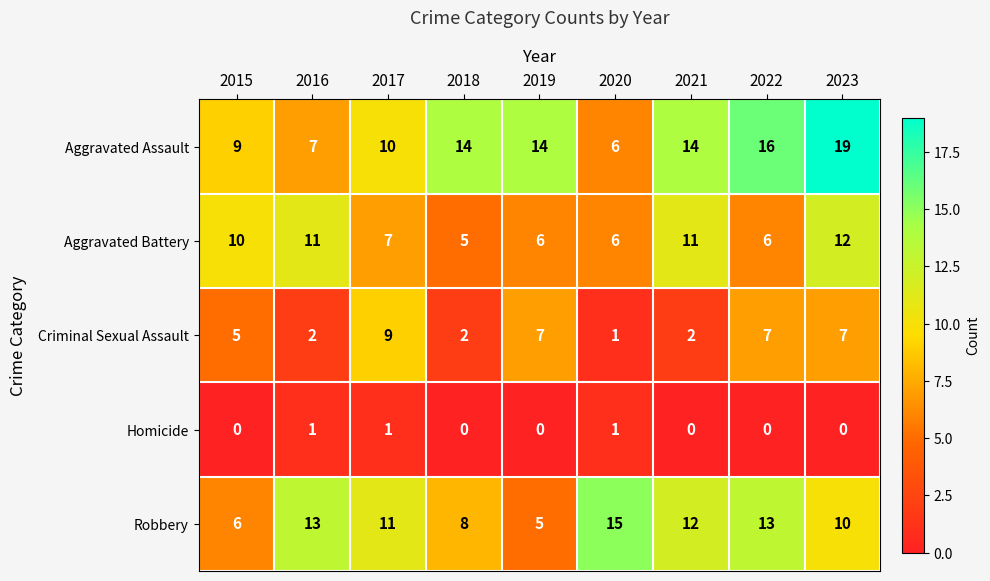

Rank the series by their average value, from highest to lowest.

Aggravated Assault, Robbery, Aggravated Battery, Criminal Sexual Assault, Homicide